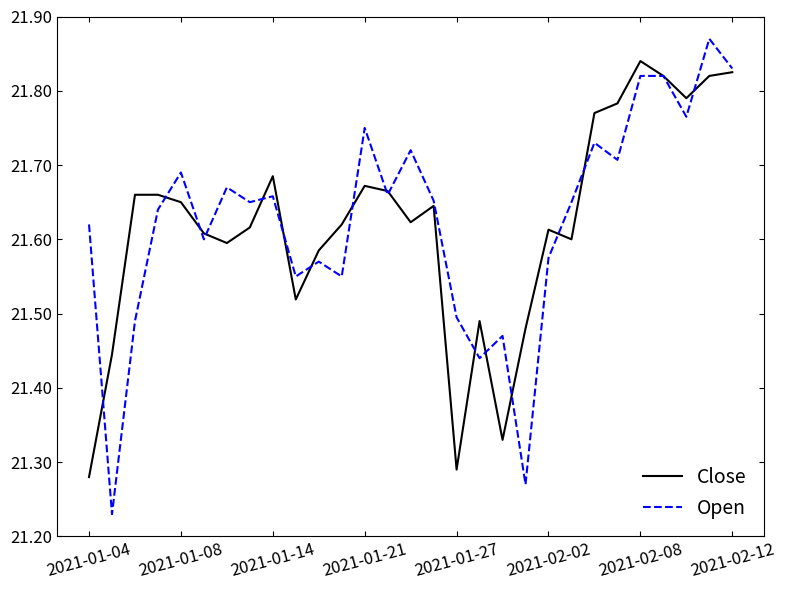

List the series in order of their peak value, lowest first.

Close, Open